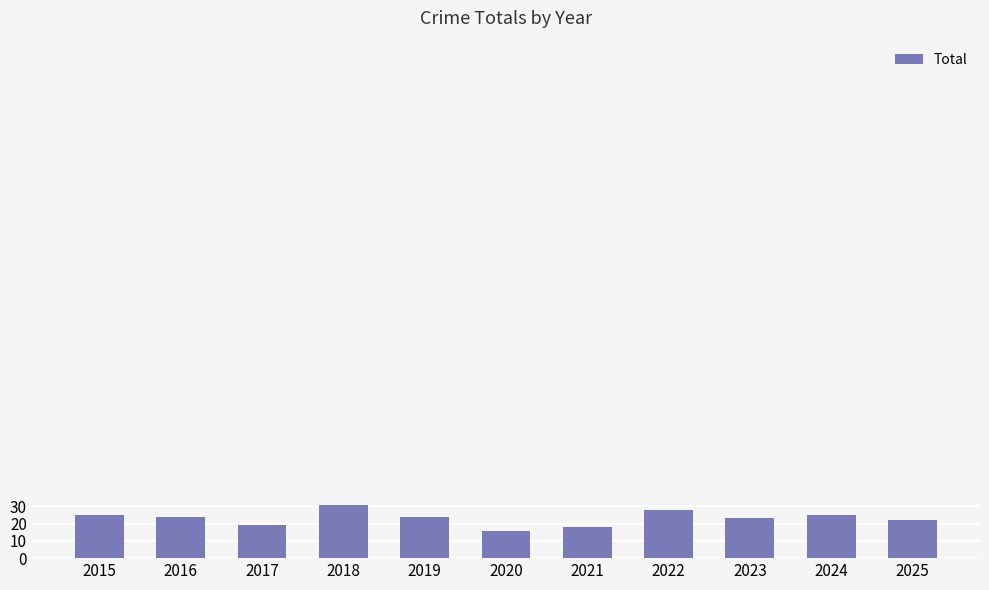

How many bars are there in total?

11